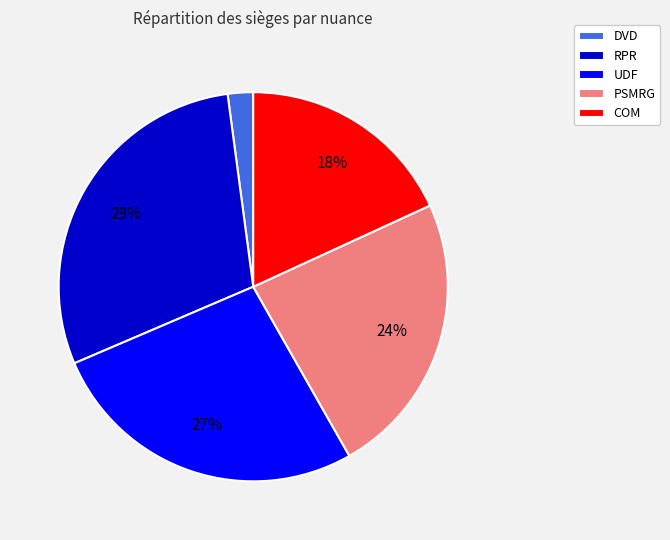

Is the sum of PSMRG and RPR greater than half?

Yes